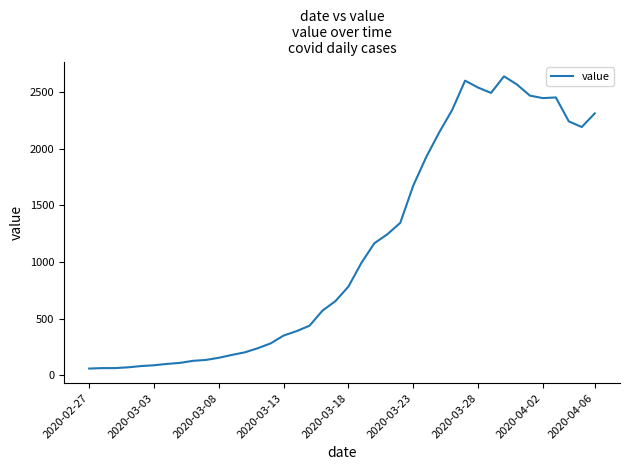

How many values are below 784?

20